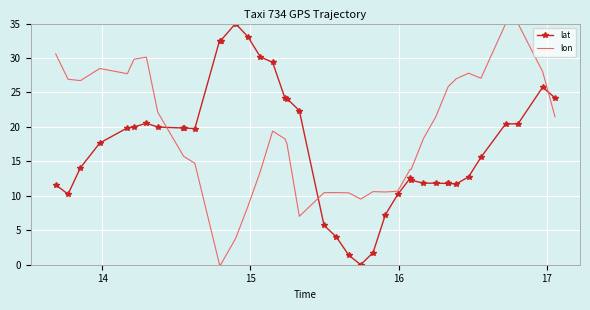

How many values in the lon series exceed 18?

21